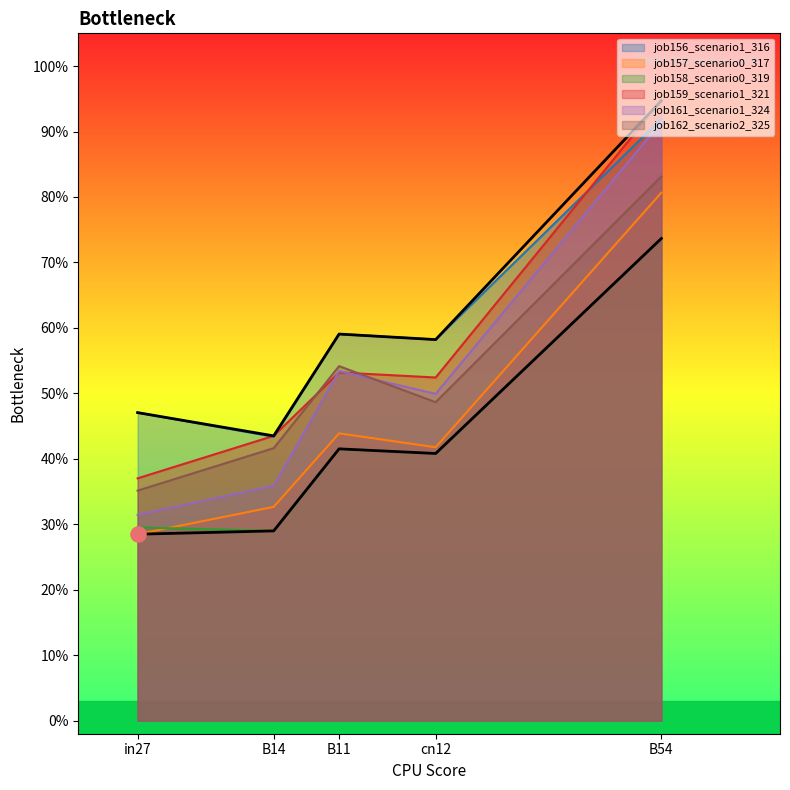

At how many categories does at least one series exceed 0?

5